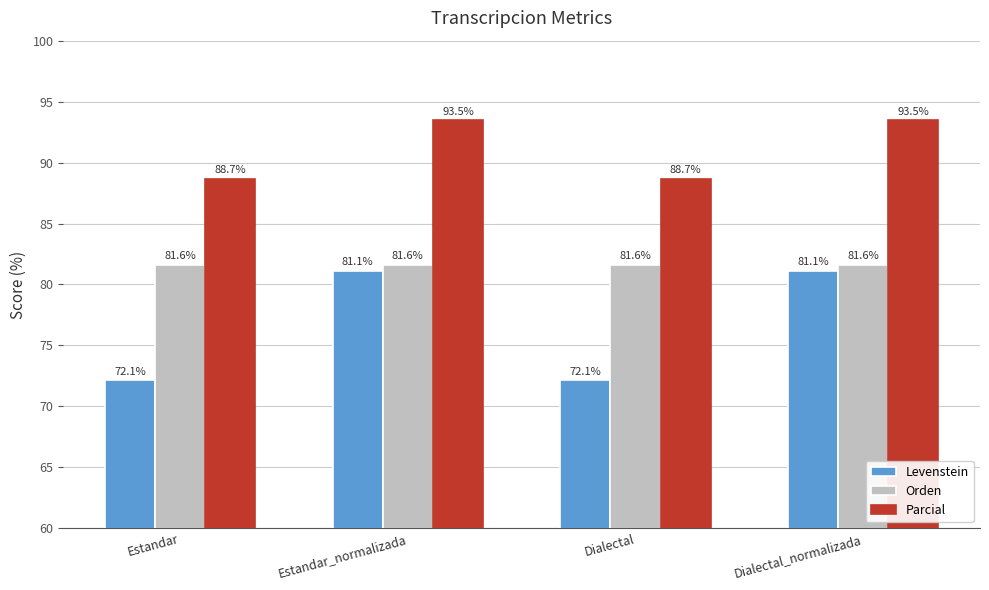

What is the difference between the second highest and minimum values in the Parcial series?

4.8